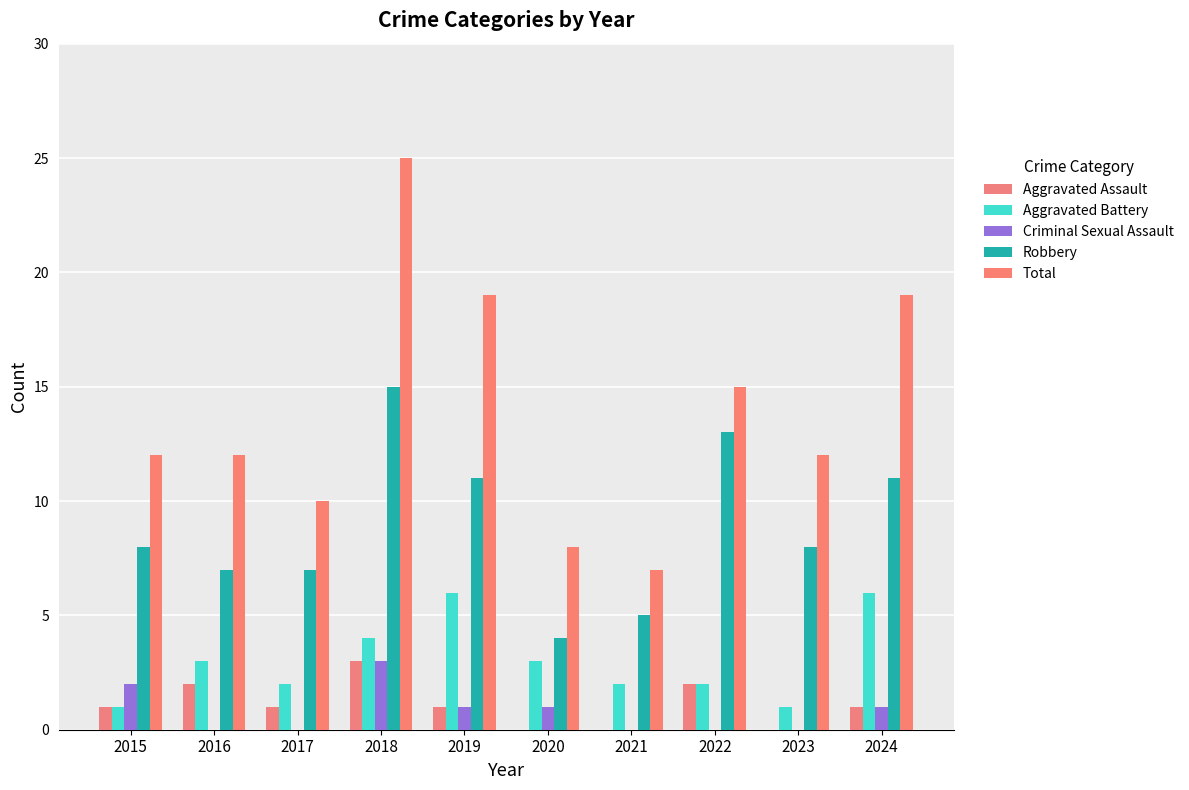

How many distinct data groups are displayed?

5